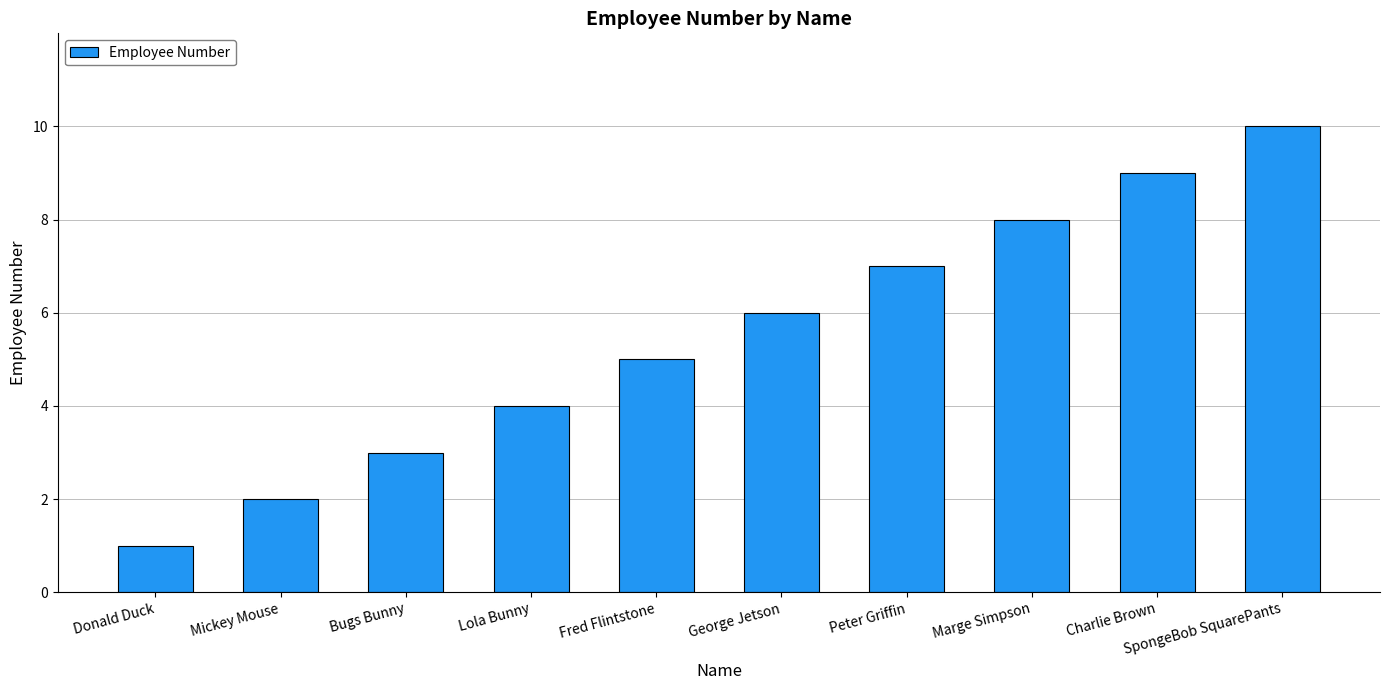

What value does the data have at Bugs Bunny?

3